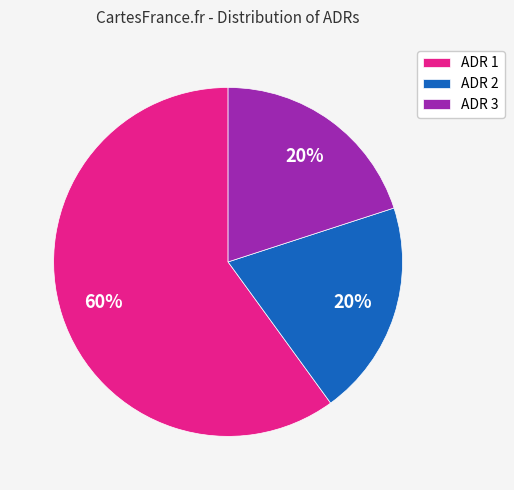

To the nearest percent, what portion does ADR 1 represent?

60%